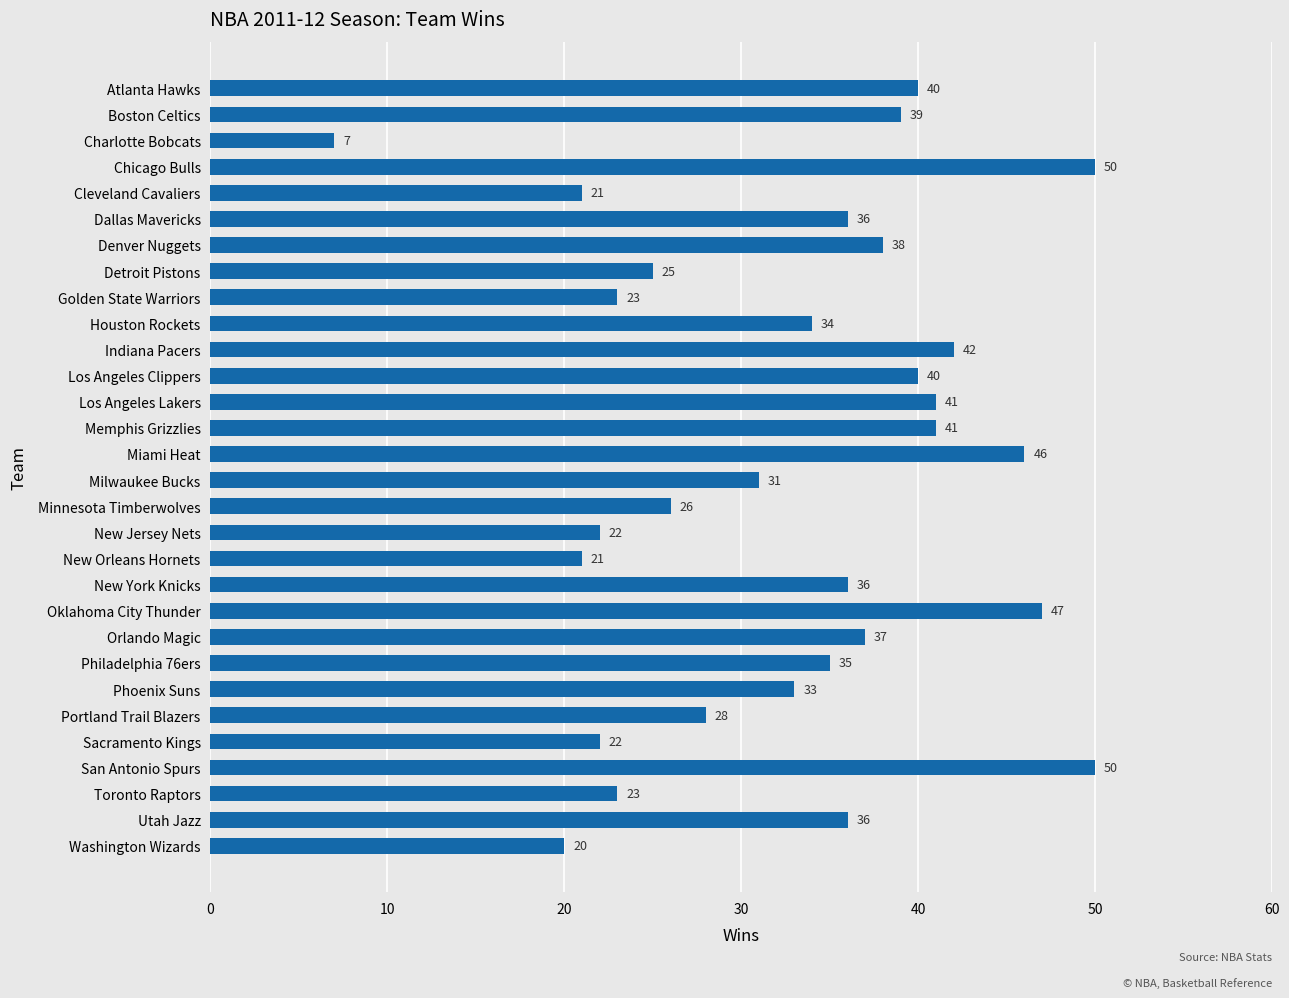

What is the greatest value displayed?

50